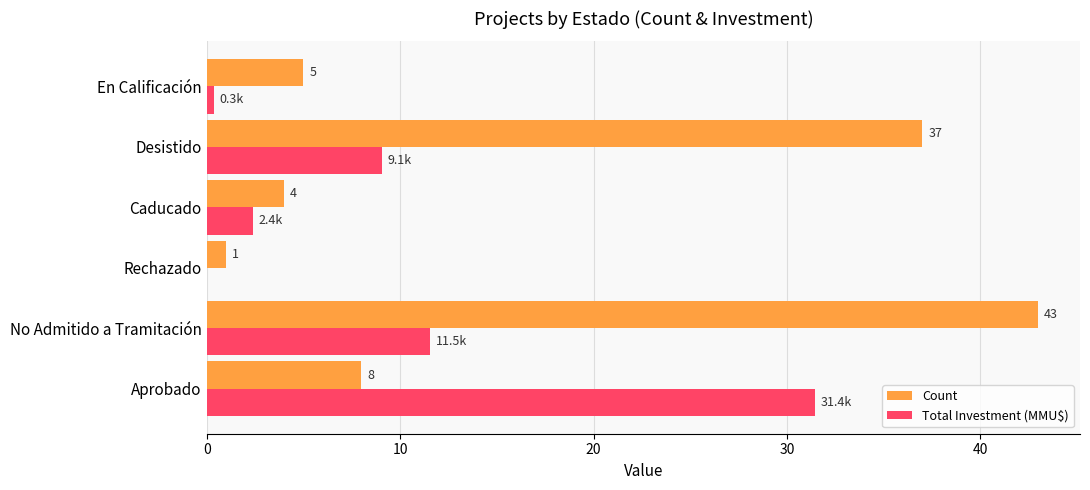

What is the sum of all Count values?

98.0